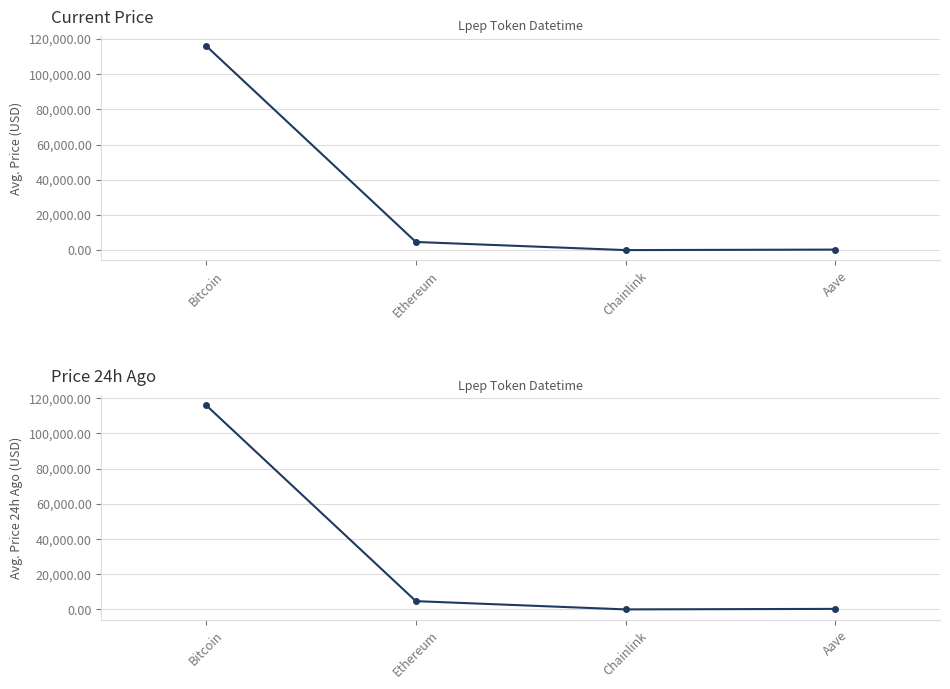

What are all the series names shown in the legend?

price, price24hAgo